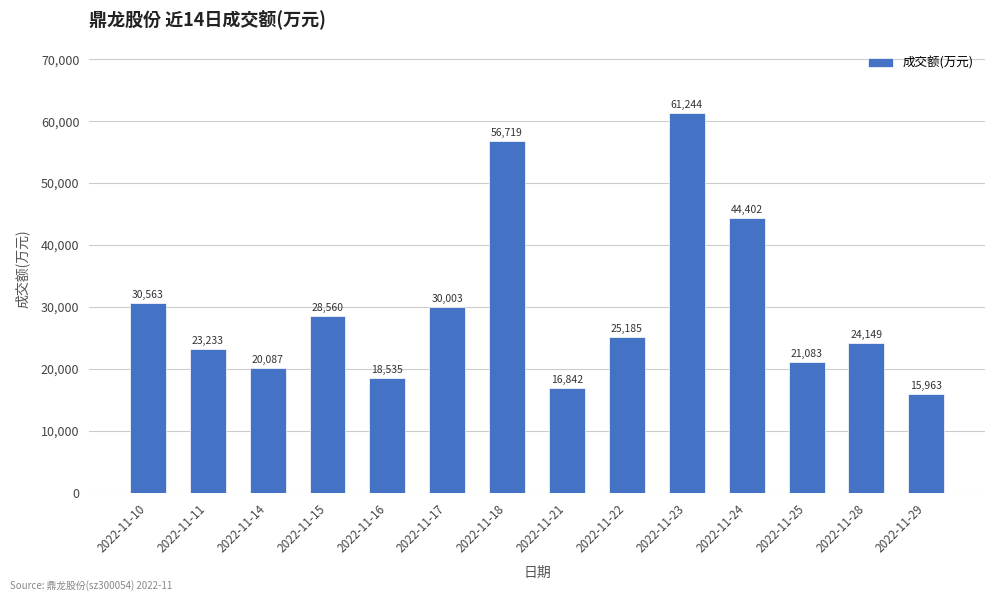

What is the change in value from 2022-11-11 to 2022-11-17?

+6770